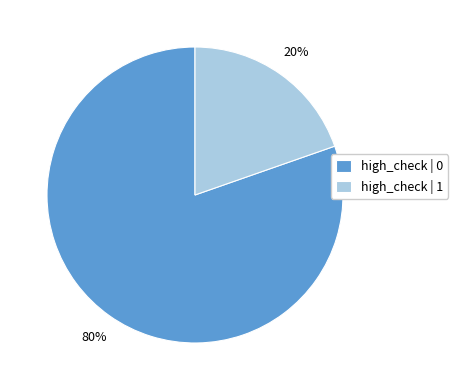

To the nearest percent, what percentage of the pie is high_check | 1?

20%